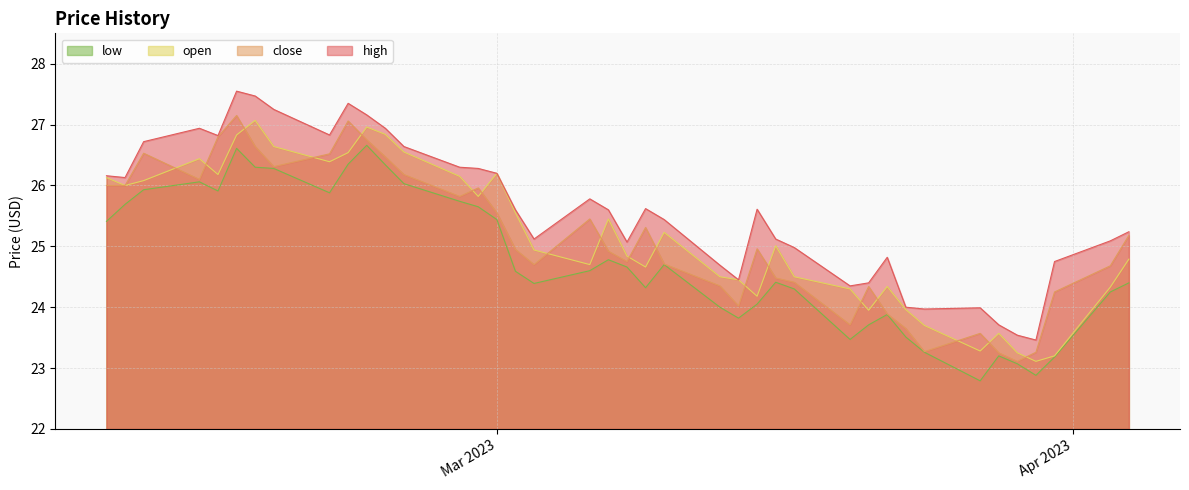

What is the average value of the close series?

25.1